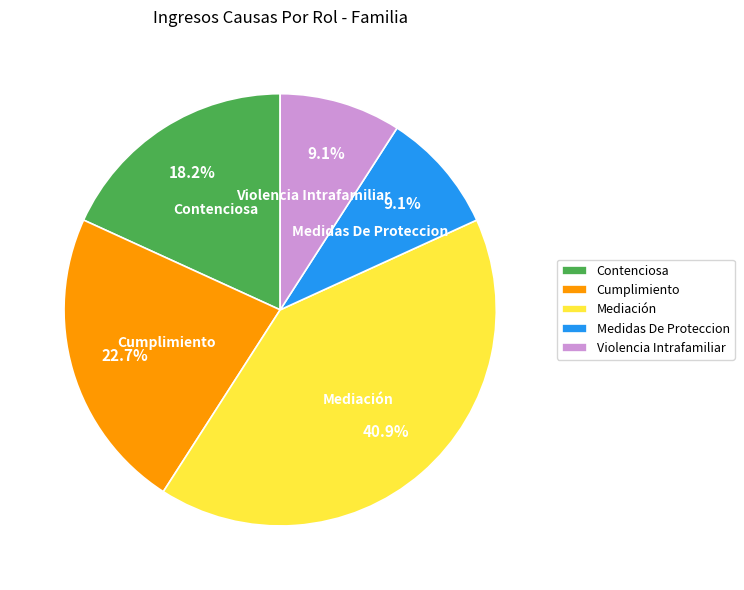

Which has a higher value, Medidas De Proteccion or Mediación?

Mediación